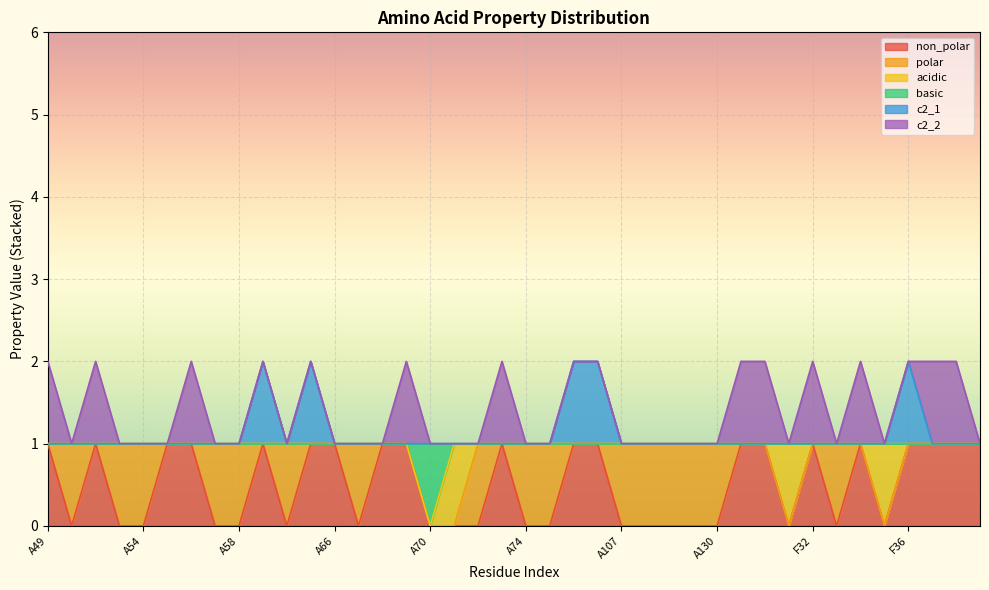

In basic, how many points are lower than both neighbors (excluding endpoints)?

1